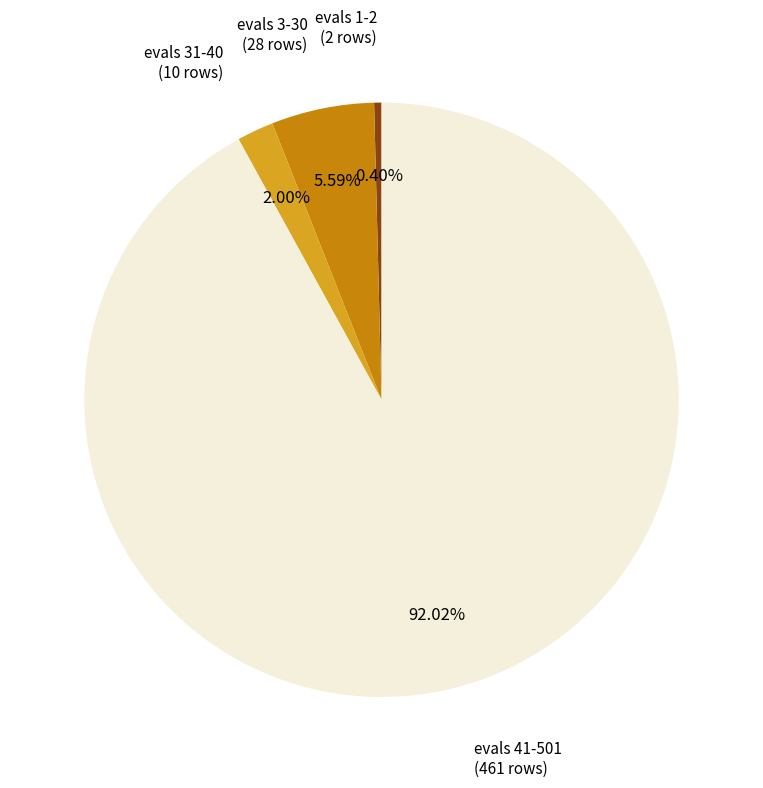

Which category accounts for the majority?

evals 41-501